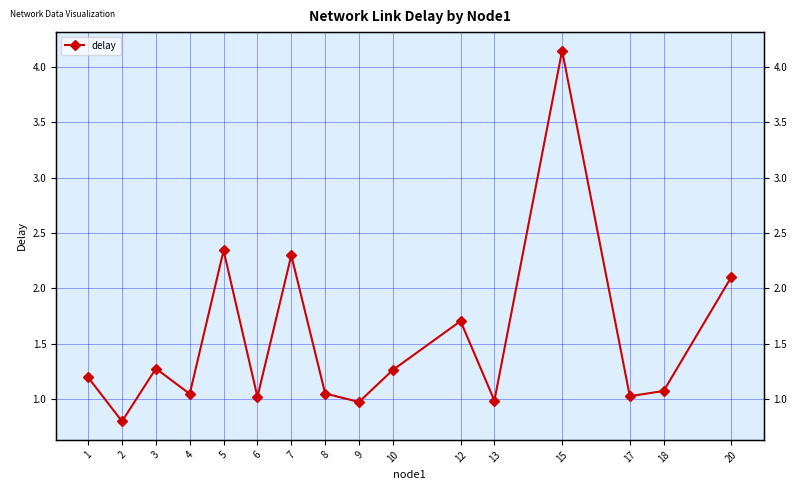

What is the difference between the second highest and second lowest values?

1.4